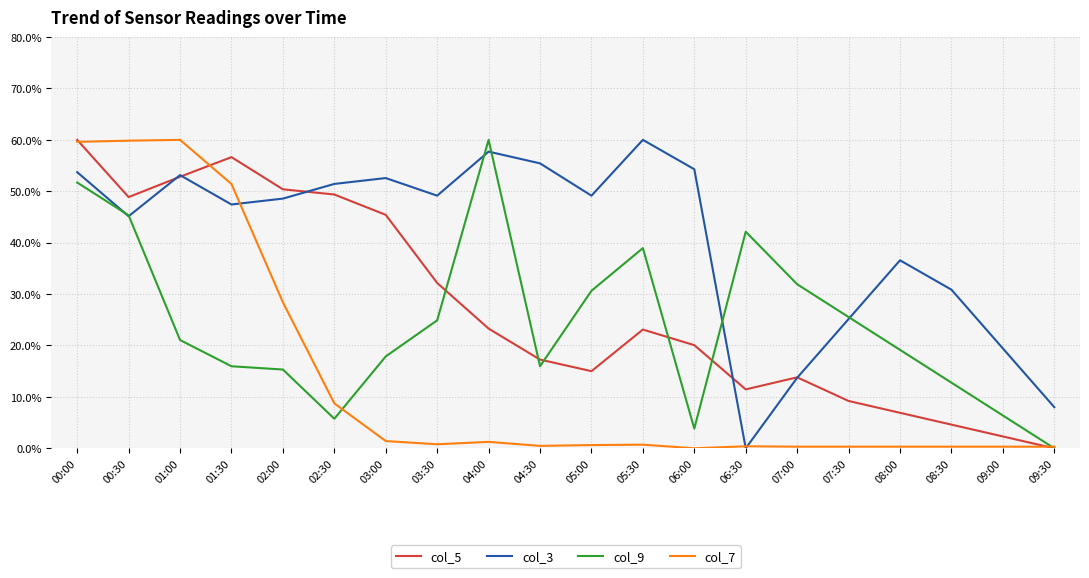

What is the spread (max minus min) of values at 06:00?

54.3